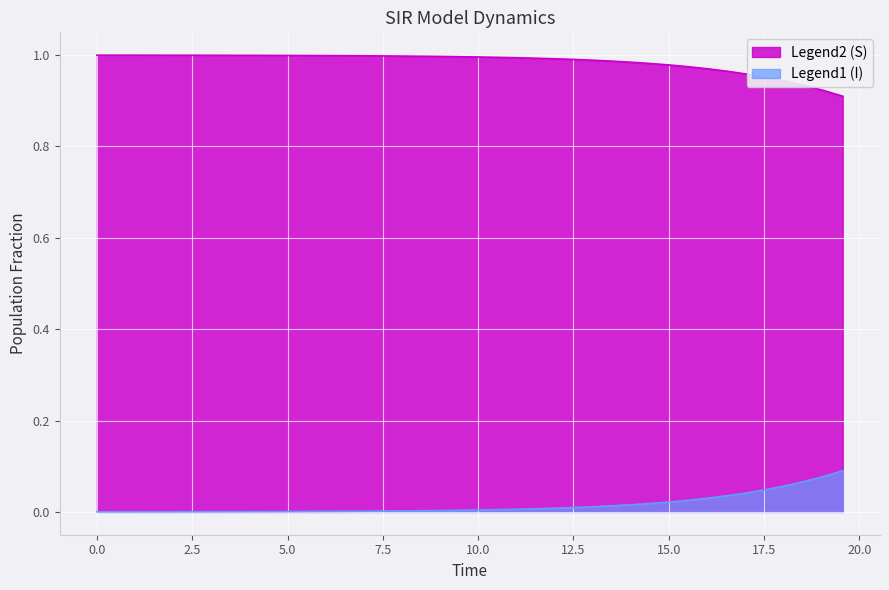

What position from the left is 12.040133779264213?

25